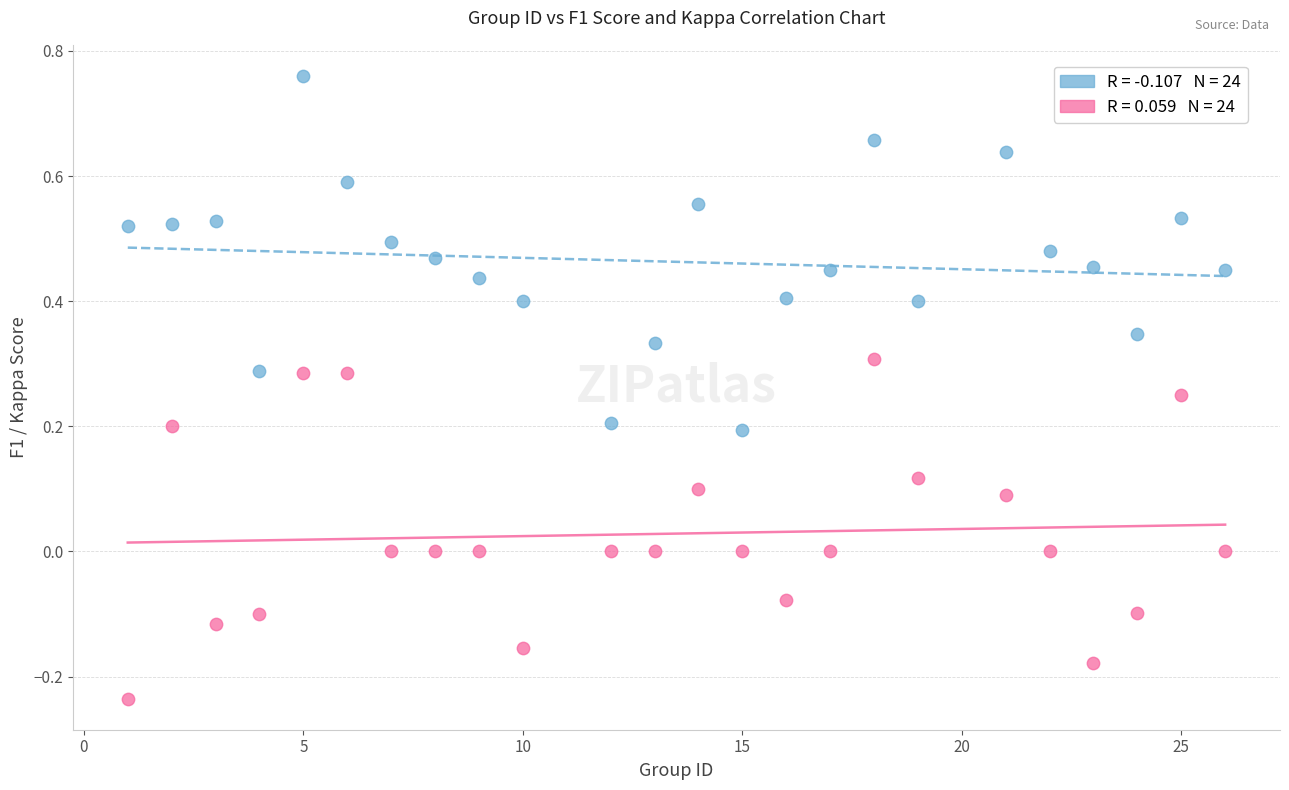

Across all data points, what is the range of Y values (max minus min)?

1.0